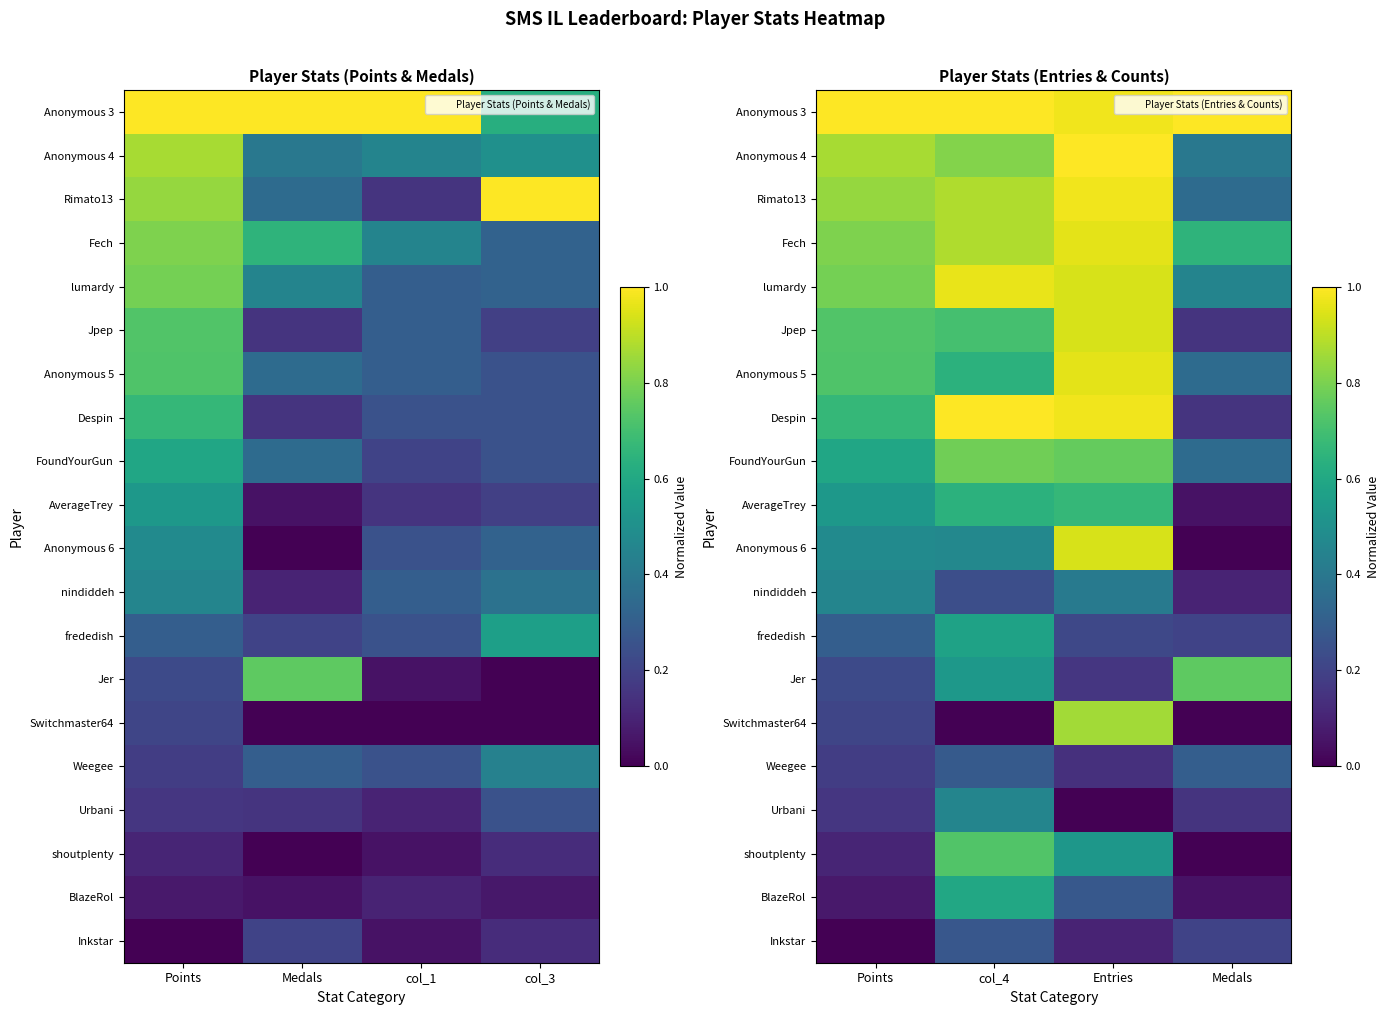

What is the greatest value displayed?

1.0